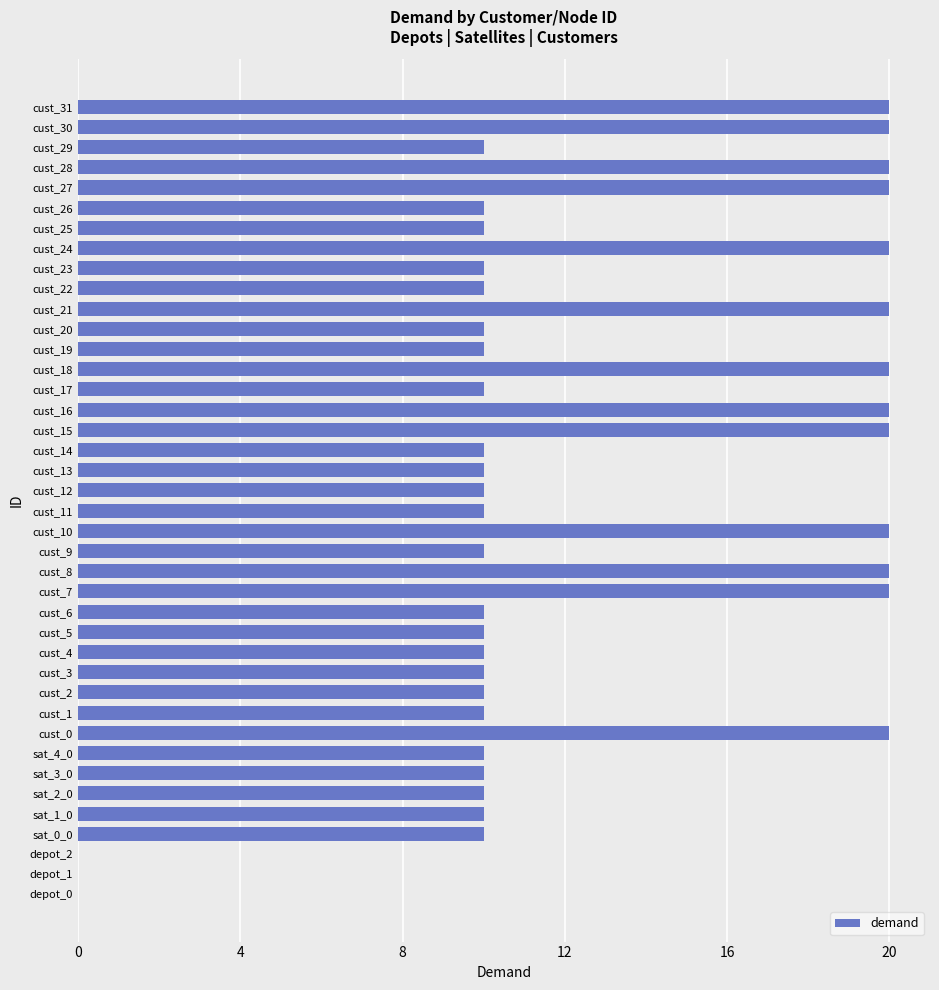

What is the ratio of the value at cust_28 to the value at cust_20?

2.0